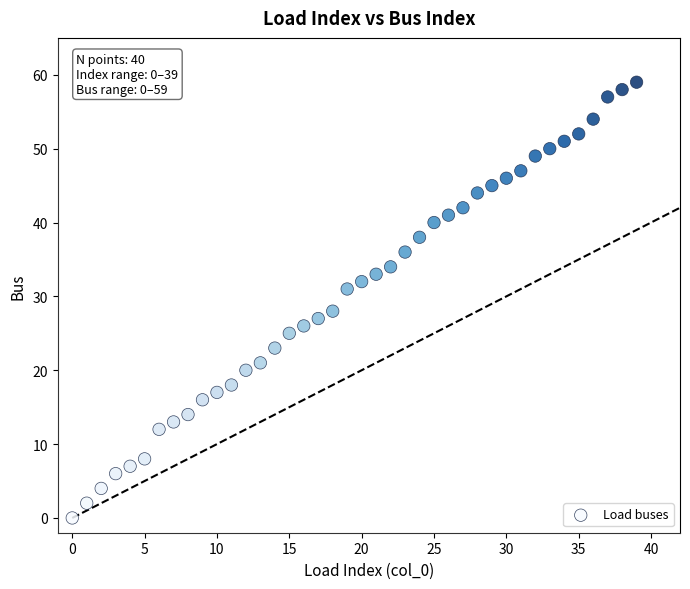

What is the range of Y values (max minus min)?

59